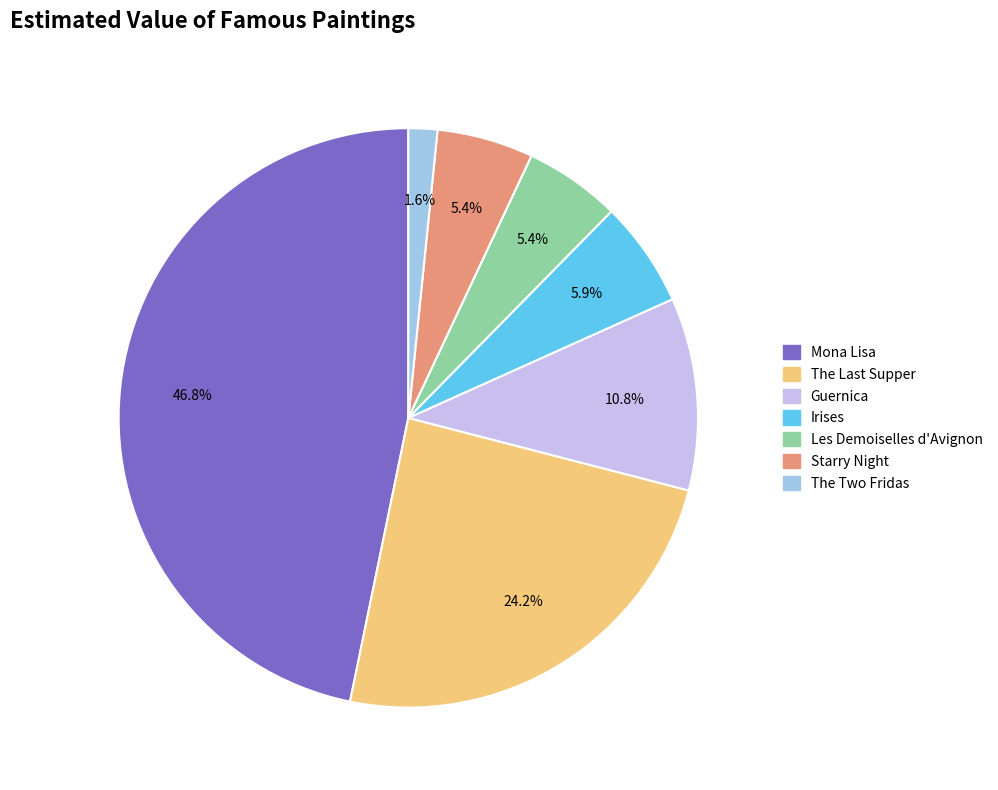

Does any single category account for the majority?

No